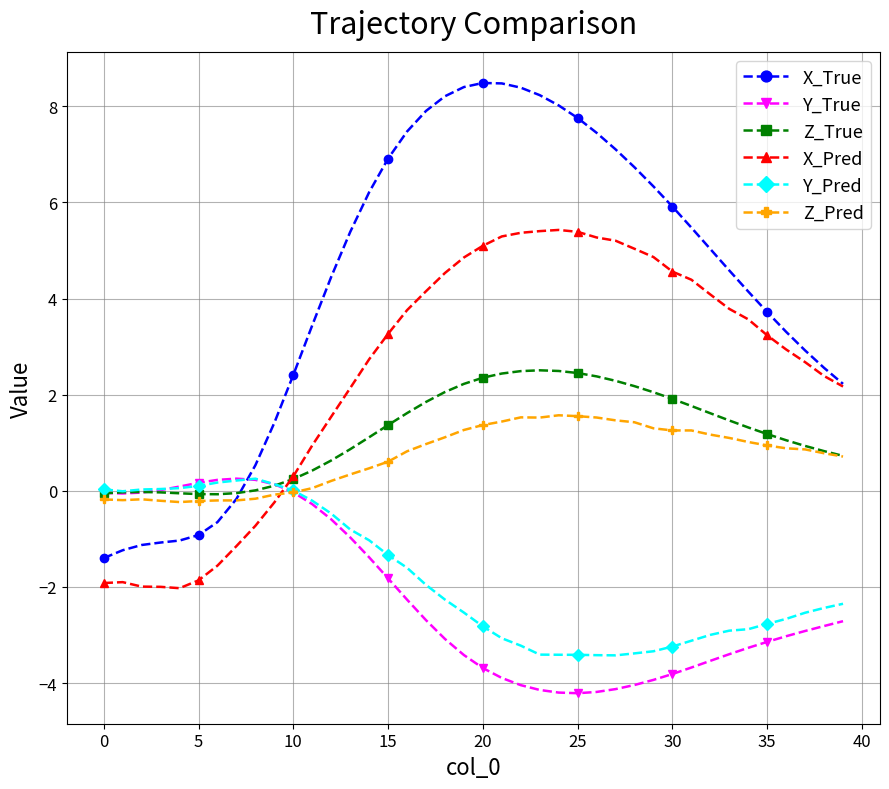

What is the difference between the maximum and second lowest values in the Z_Pred series?

1.8